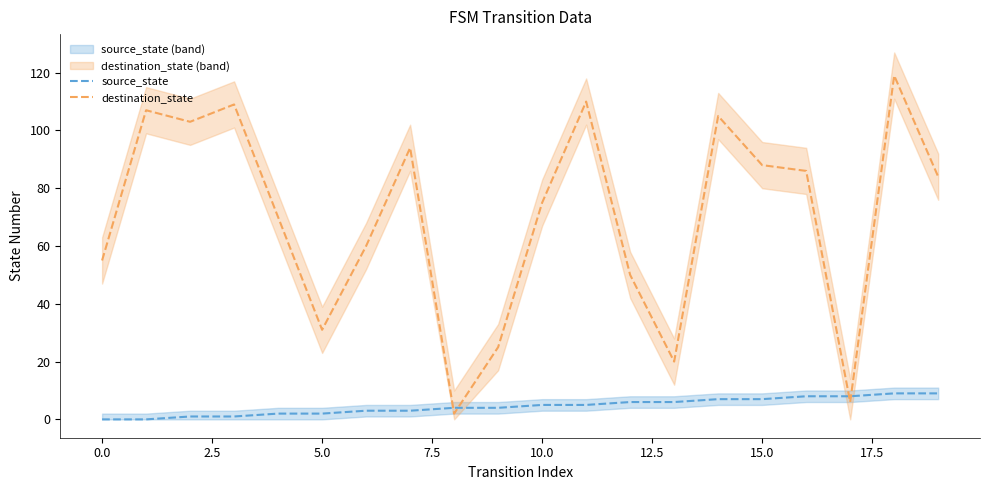

Which series has the largest total across all categories?

destination_state